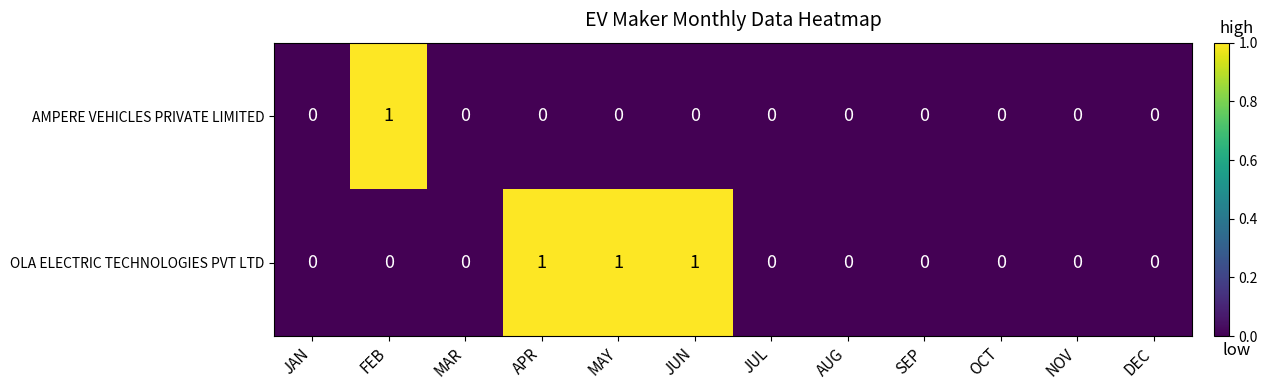

What is the sum of all OLA ELECTRIC TECHNOLOGIES PVT LTD values?

3